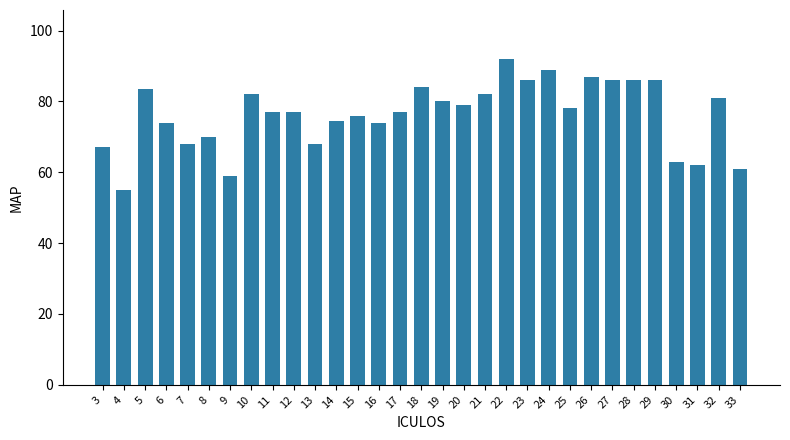

Are the bars horizontal?

No